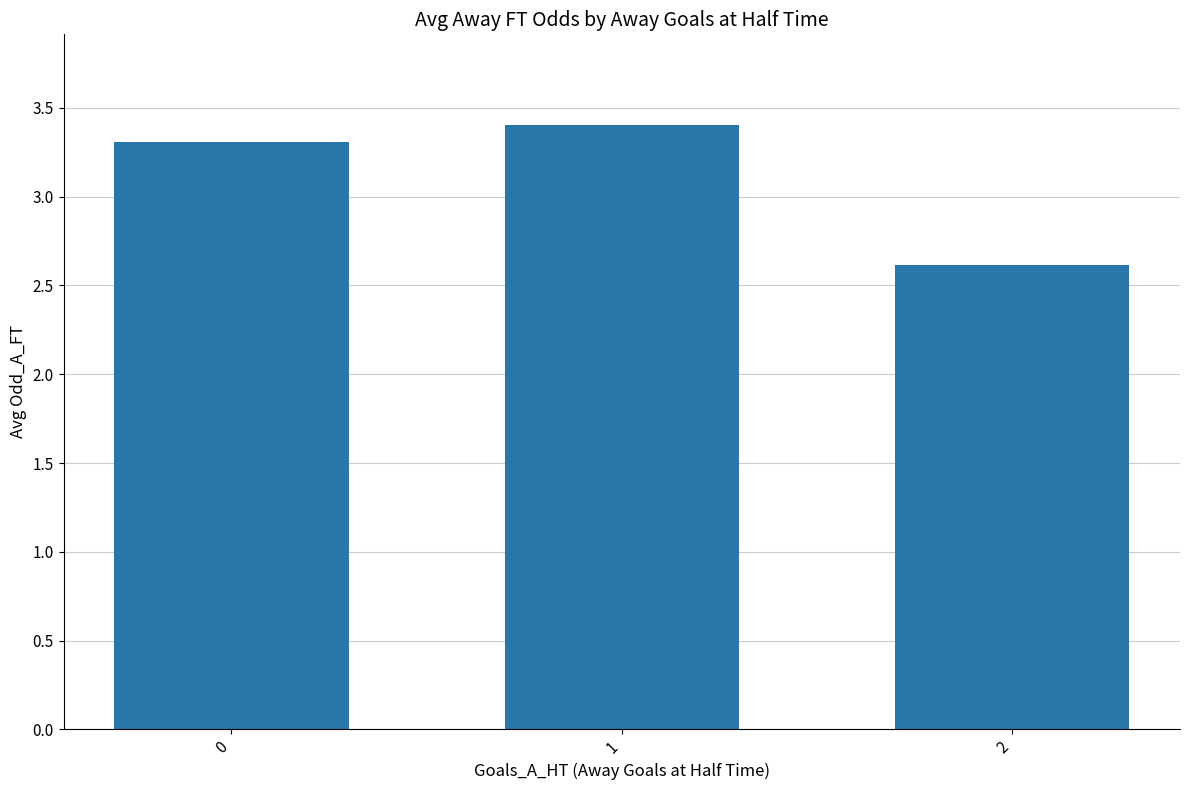

What is the sum of all values?

9.3